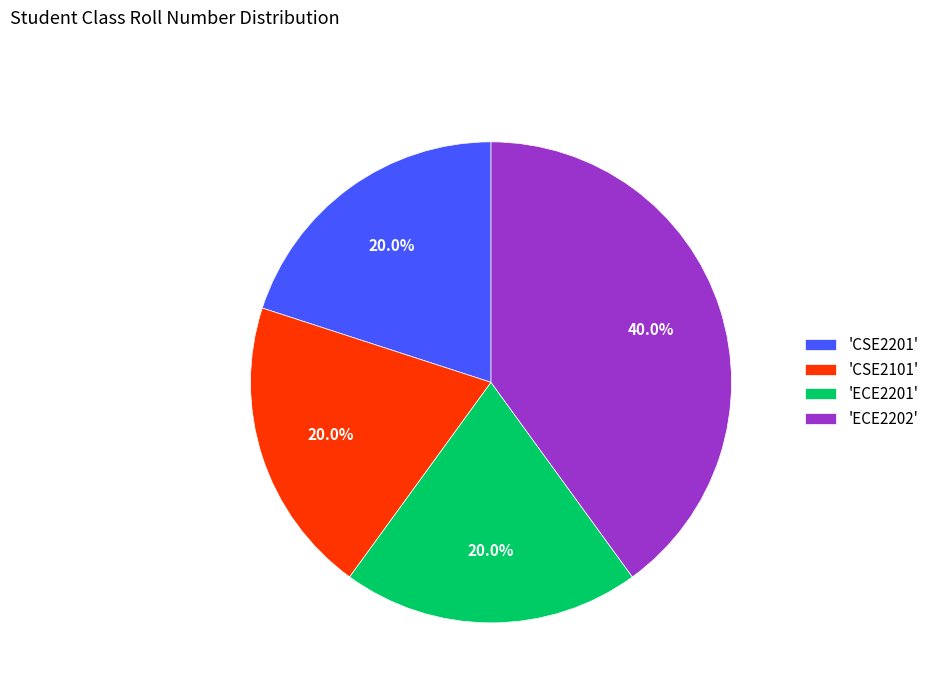

To the nearest percent, what is the average slice percentage?

25%